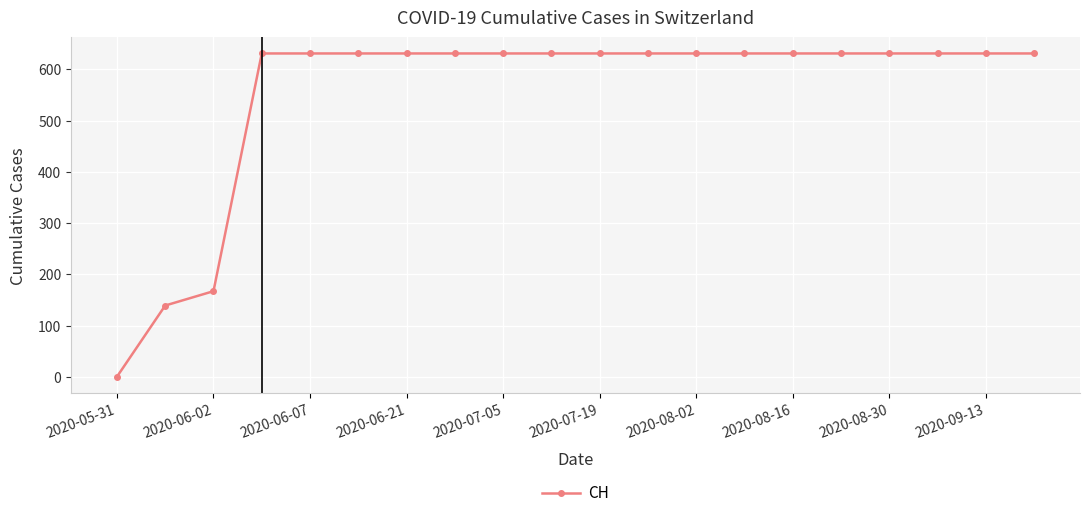

What is the sum of all values?

11033